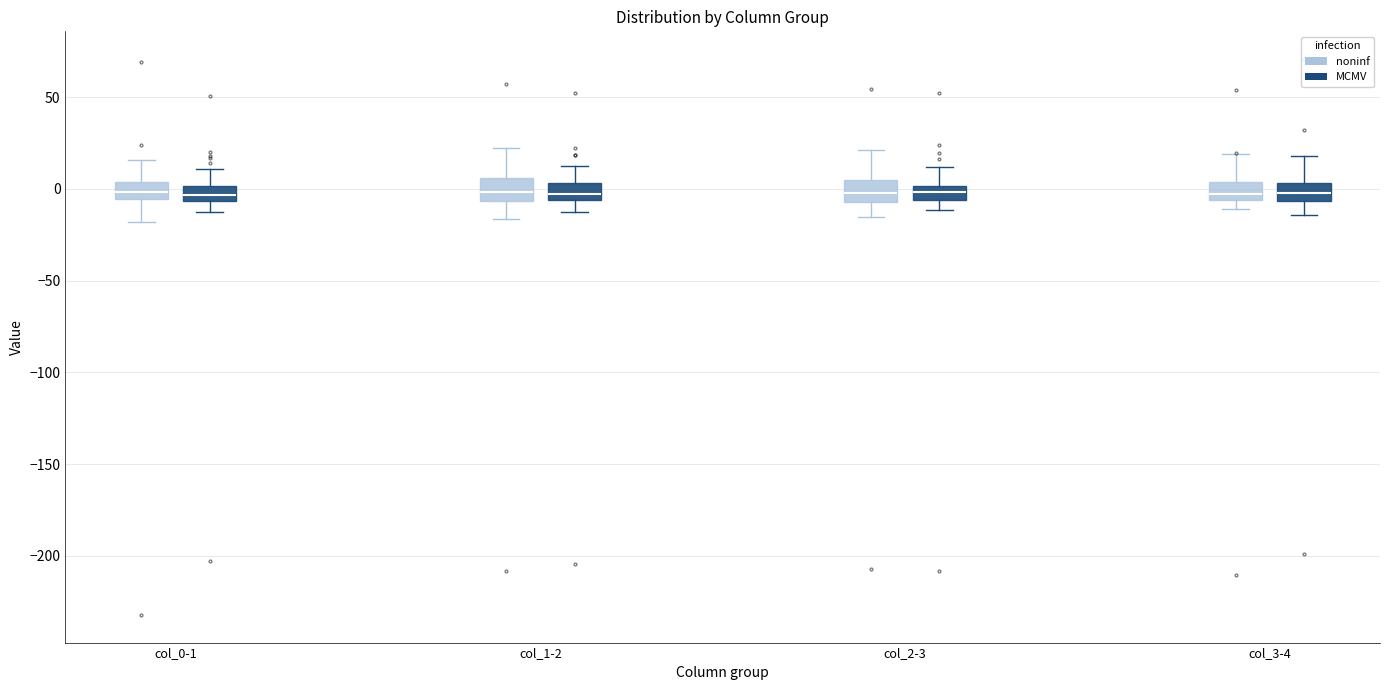

Reading left to right, read every box against the y-axis: the position of its median line, the range the box covers, and the ends of its whiskers. The values are not printed on the chart, so give them approximately, as read against the axis.

col_0-1 (noninf): median 0, box -5 to 5, whiskers -20 to 15
col_0-1 (MCMV): median -5 (inside the box), box -5 to 0, whiskers -10 to 10
col_1-2 (noninf): median 0, box -5 to 5, whiskers -15 to 25
col_1-2 (MCMV): median -5 (just above the box's lower edge), box -5 to 5, whiskers -10 to 15
col_2-3 (noninf): median 0, box -5 to 5, whiskers -15 to 20
col_2-3 (MCMV): median 0 (inside the box), box -5 to 0, whiskers -10 to 10
col_3-4 (noninf): median -5 (just above the box's lower edge), box -5 to 5, whiskers -10 to 20
col_3-4 (MCMV): median 0, box -5 to 5, whiskers -15 to 20